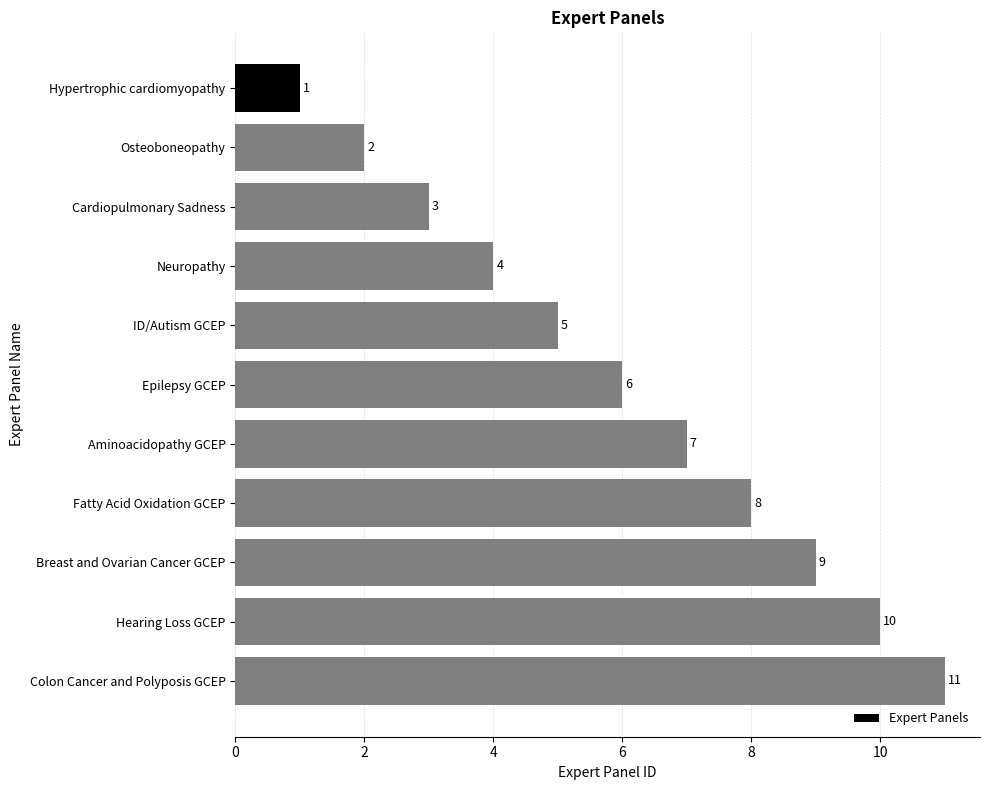

Rank the categories by value from highest to lowest.

Colon Cancer and Polyposis GCEP, Hearing Loss GCEP, Breast and Ovarian Cancer GCEP, Fatty Acid Oxidation GCEP, Aminoacidopathy GCEP, Epilepsy GCEP, ID/Autism GCEP, Neuropathy, Cardiopulmonary Sadness, Osteoboneopathy, Hypertrophic cardiomyopathy